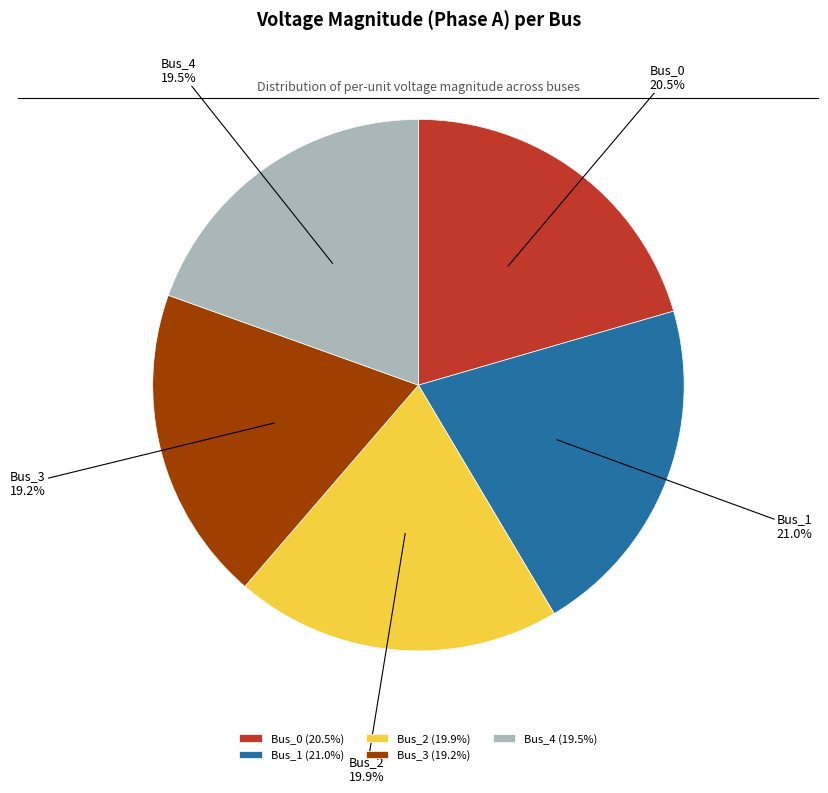

The Bus_2 slice represents 8% of the pie. True or false?

False